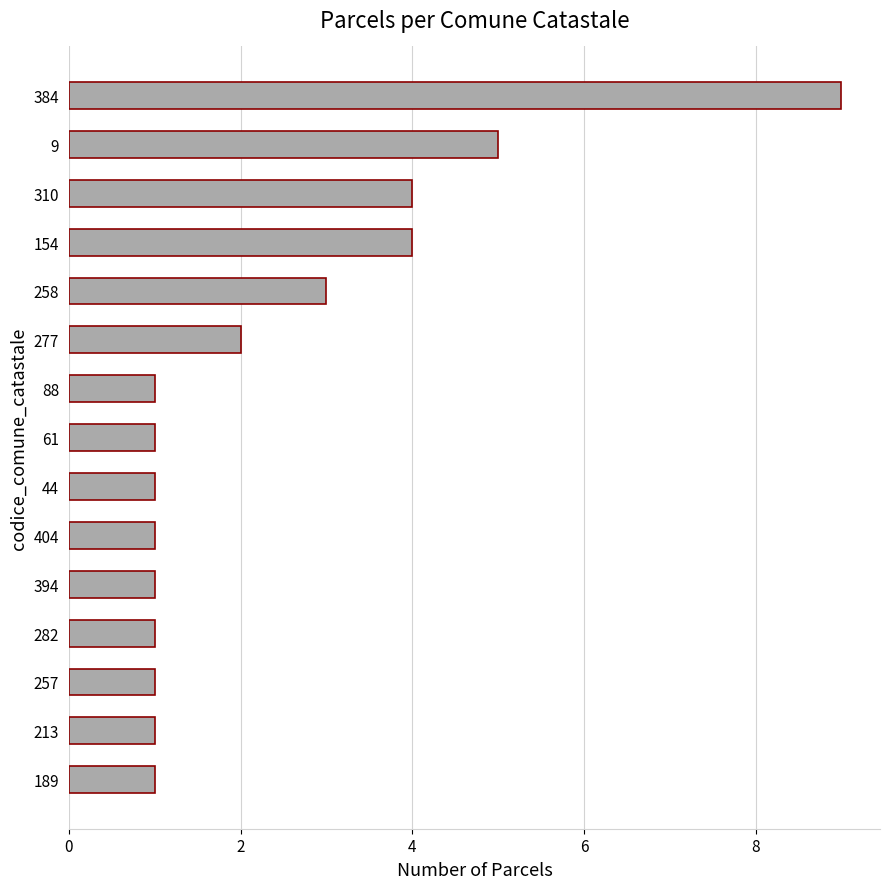

At which label is the value closest to 5?

9